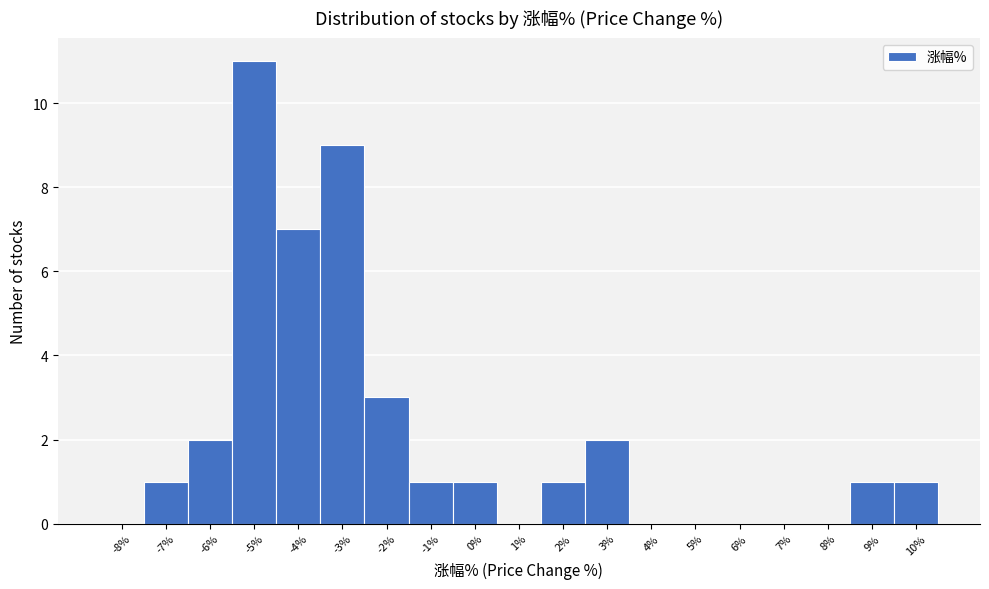

Reading left to right, extract all data points from this chart.

-8%=0	-7%=1	-6%=2	-5%=11	-4%=7	-3%=9	-2%=3	-1%=1	0%=1	1%=0	2%=1	3%=2	4%=0	5%=0	6%=0	7%=0	8%=0	9%=1	10%=1